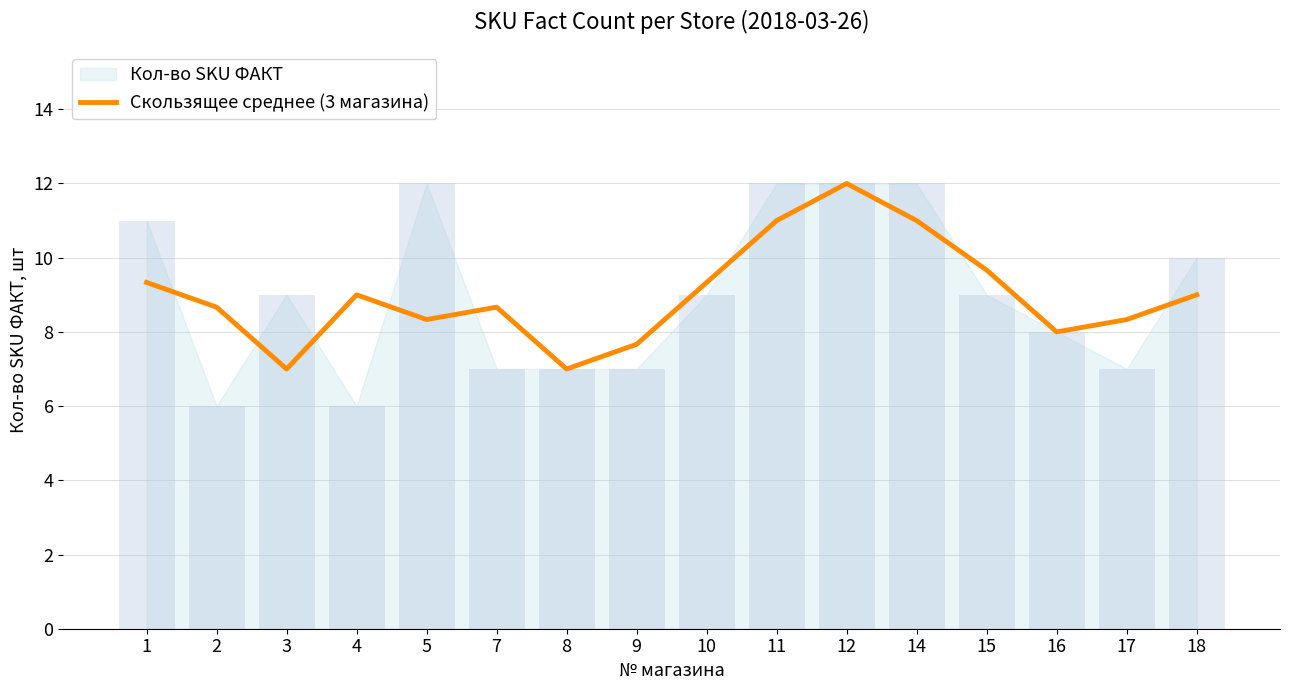

Reading left to right, what are all the values shown in this chart?

9.3	8.7	7.0	9.0	8.3	8.7	7.0	7.7	9.3	11.0	12.0	11.0	9.7	8.0	8.3	9.0